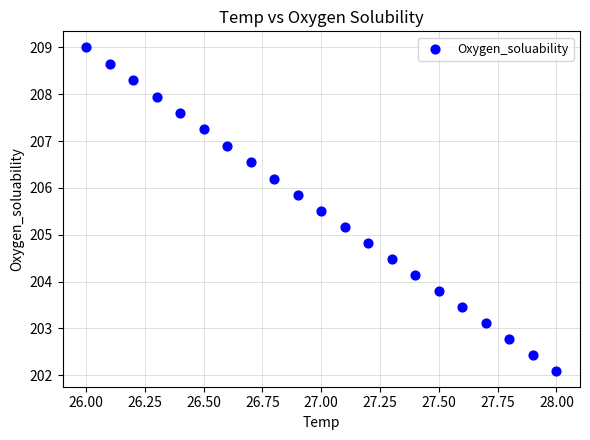

What is the range of X values (max minus min)?

2.0